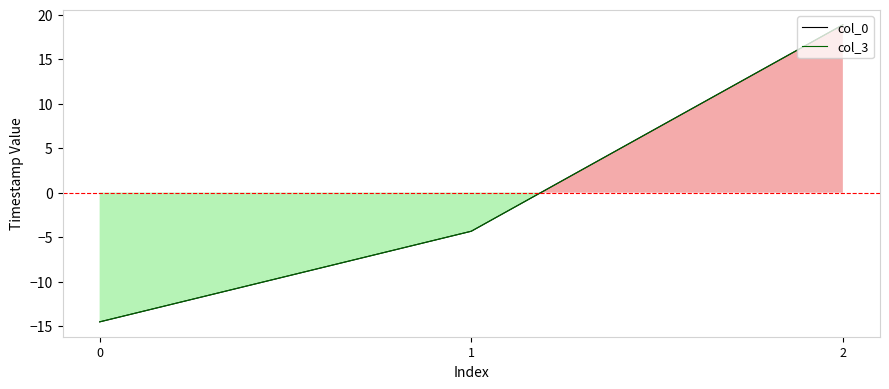

The col_0 series shows -2.1 at 1. True or false?

False